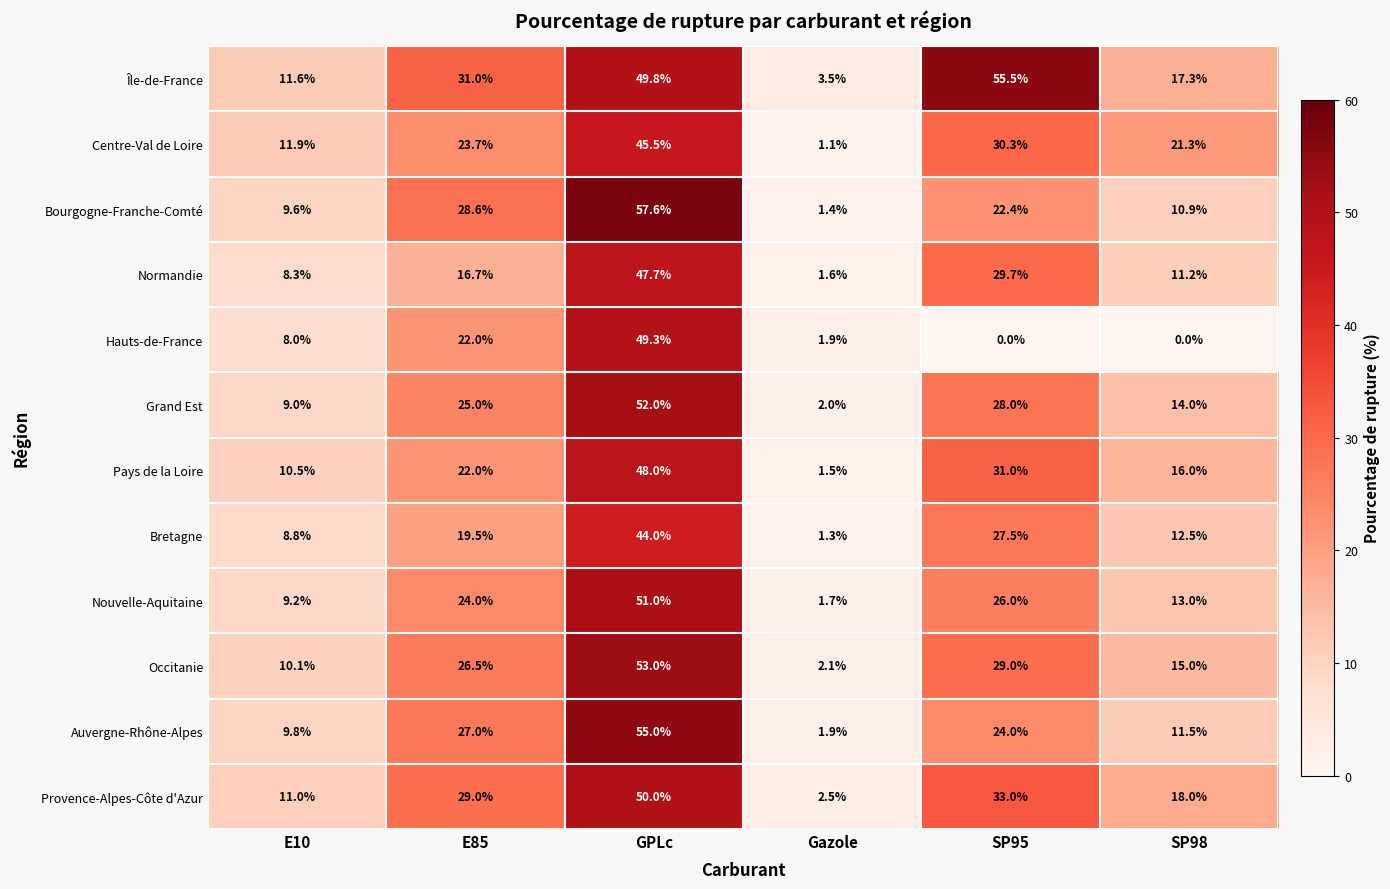

What is the difference between the maximum and minimum values in the Bourgogne-Franche-Comté series?

56.2